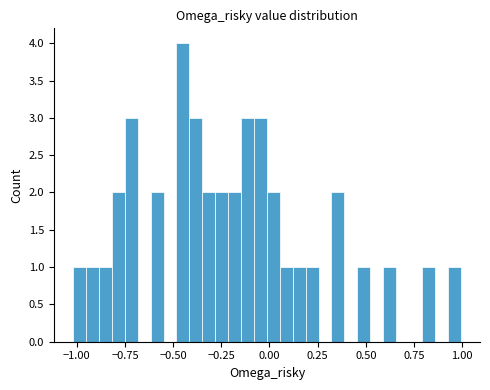

Around what value on the x-axis is the tallest bar? Give the approximate position of its centre, as read against the axis.

-0.45